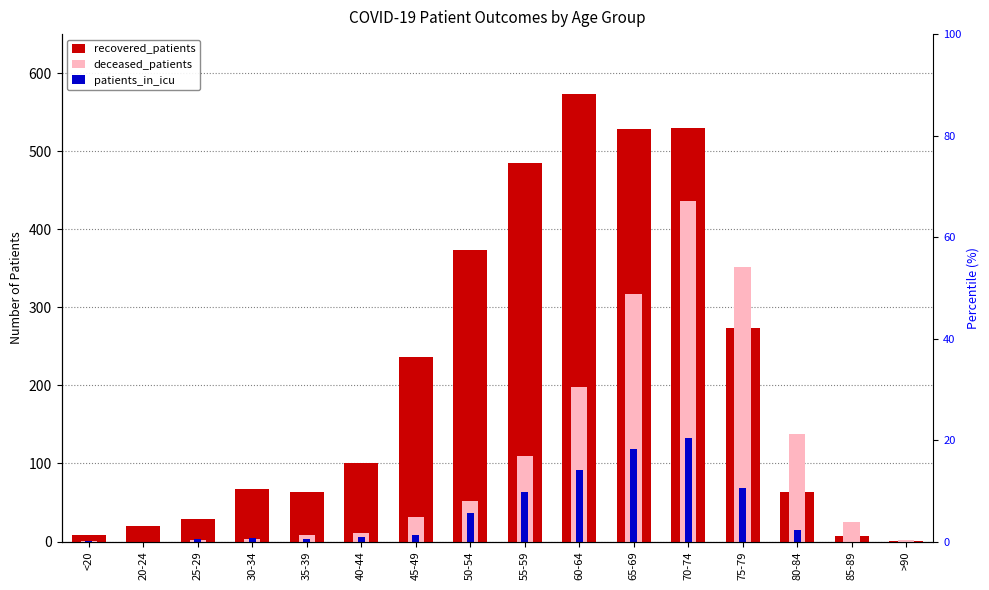

How many categories are shown in the chart?

16